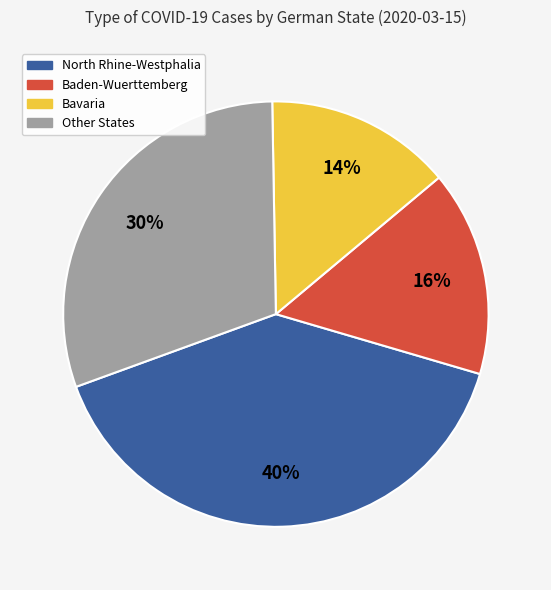

Does any single category account for the majority?

No